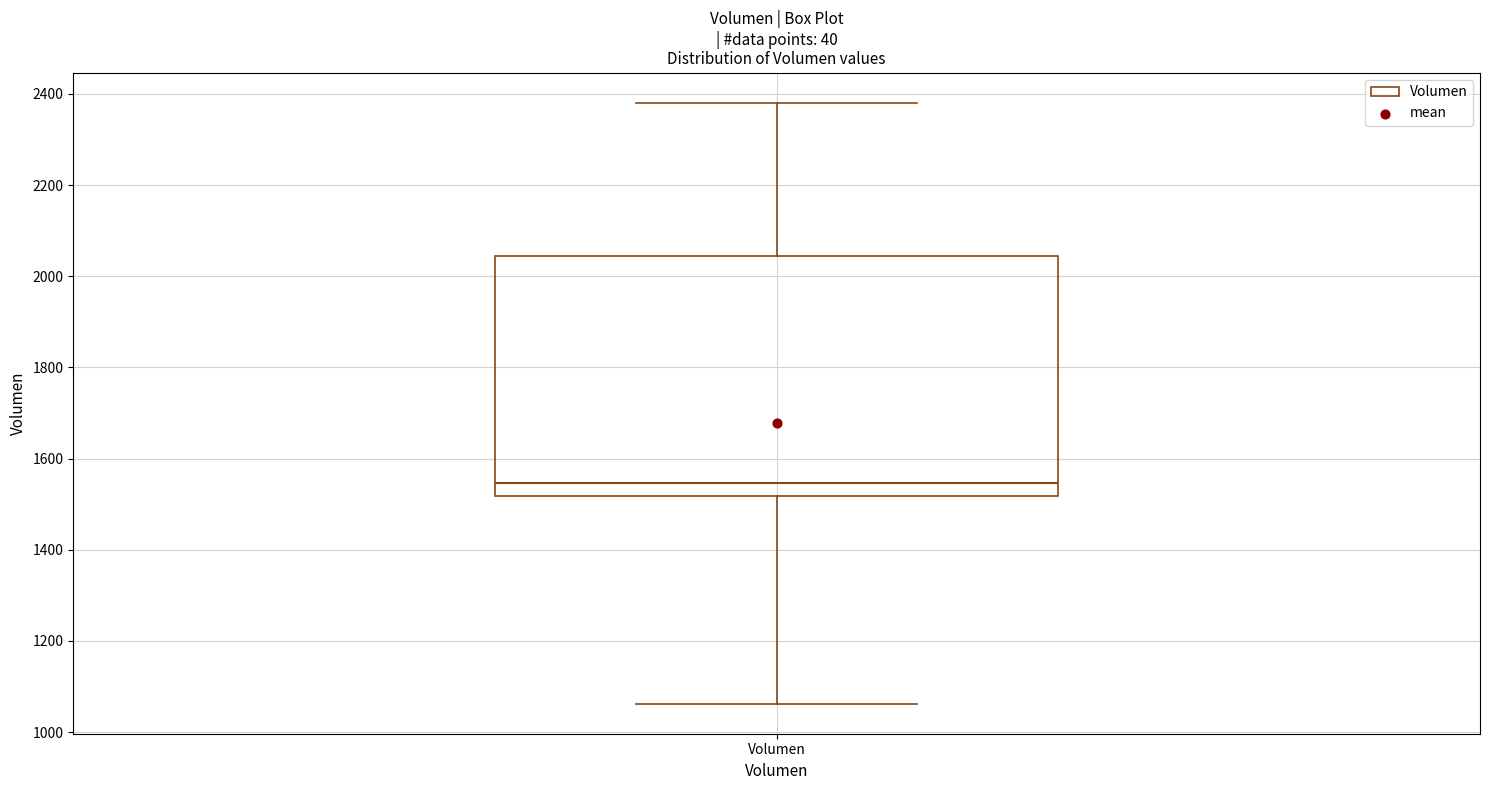

Where does the lower whisker of the box for Volumen end on the y-axis? The values are not printed on the chart, so give them approximately, as read against the axis.

1060